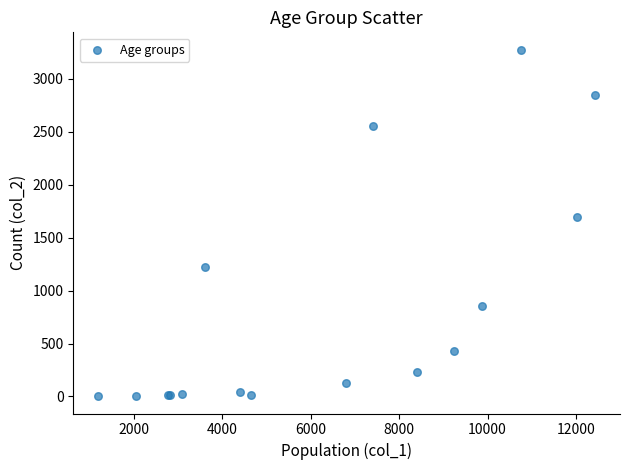

What Y value in the scatter plot is closest to 1638?

1690